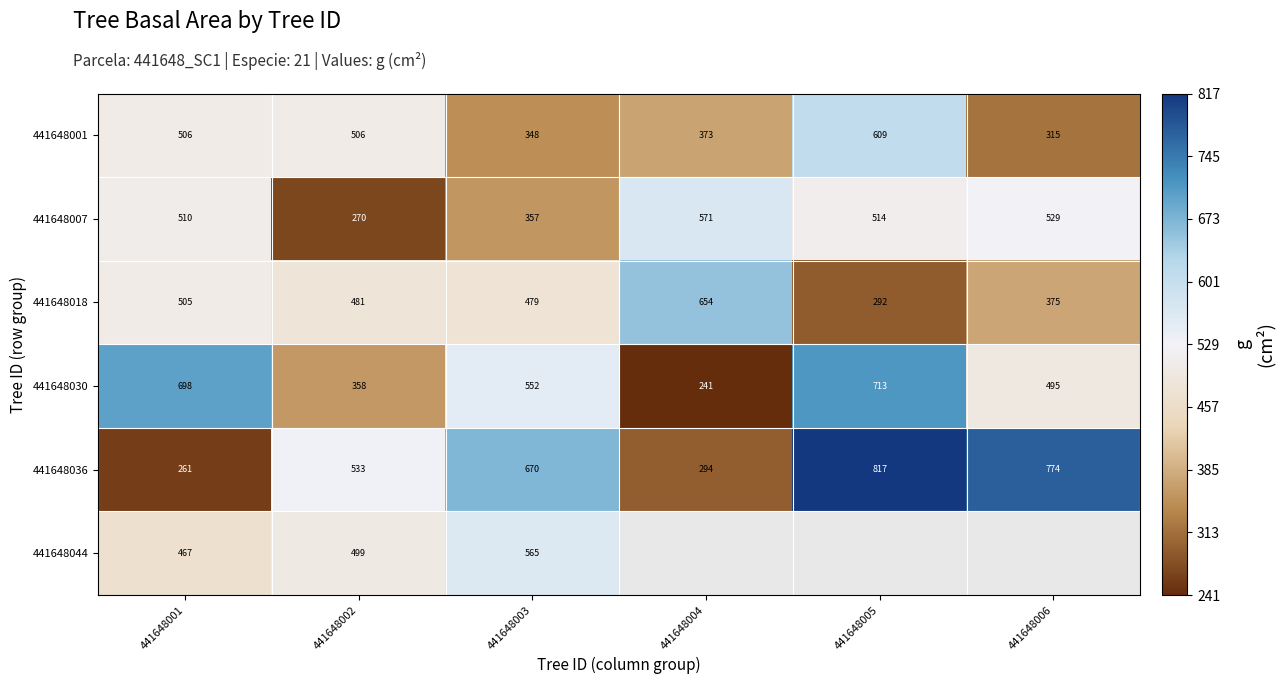

Rank the series by their maximum value, from lowest to highest.

441648044, 441648007, 441648001, 441648018, 441648030, 441648036